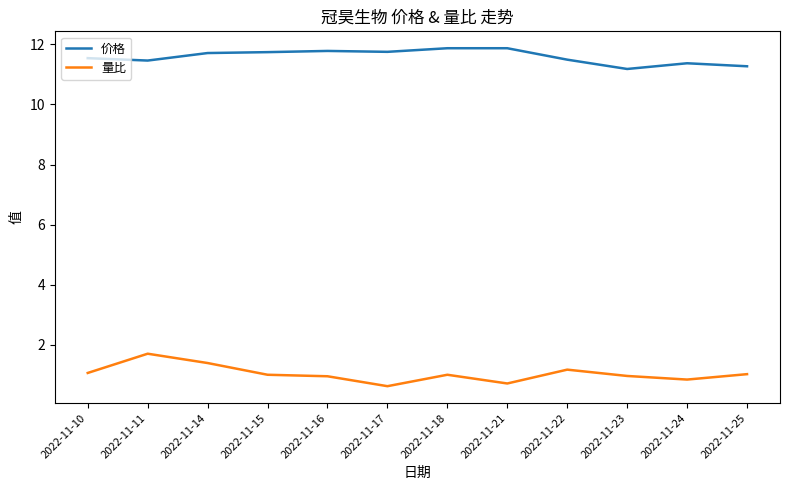

Does the chart have visible grid lines?

No